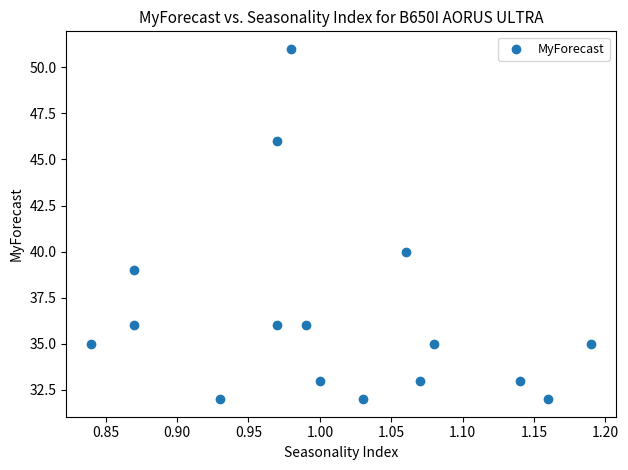

What is the range of Y values (max minus min)?

19